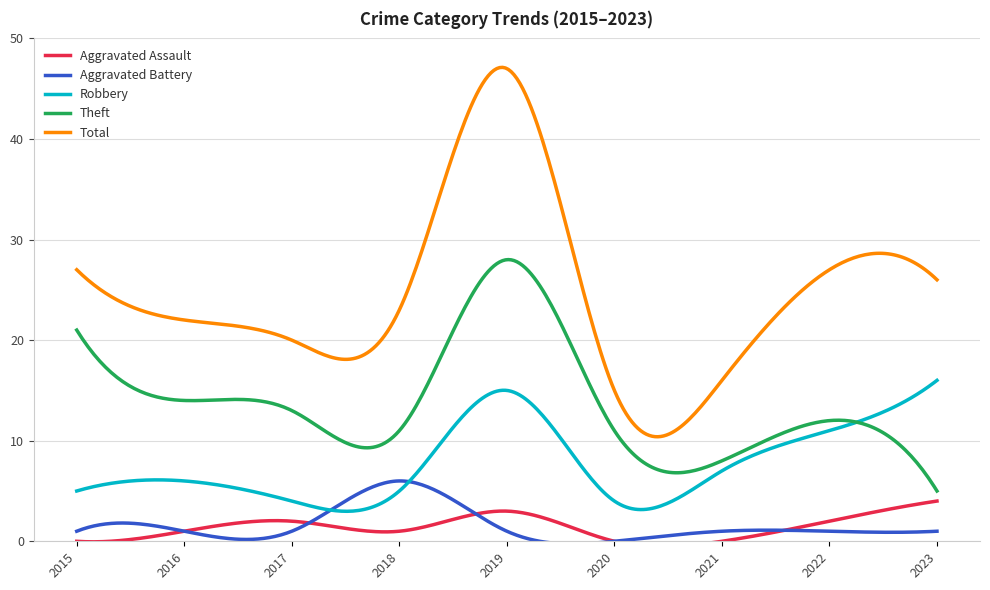

What is the highest value of the Aggravated Assault series?

4